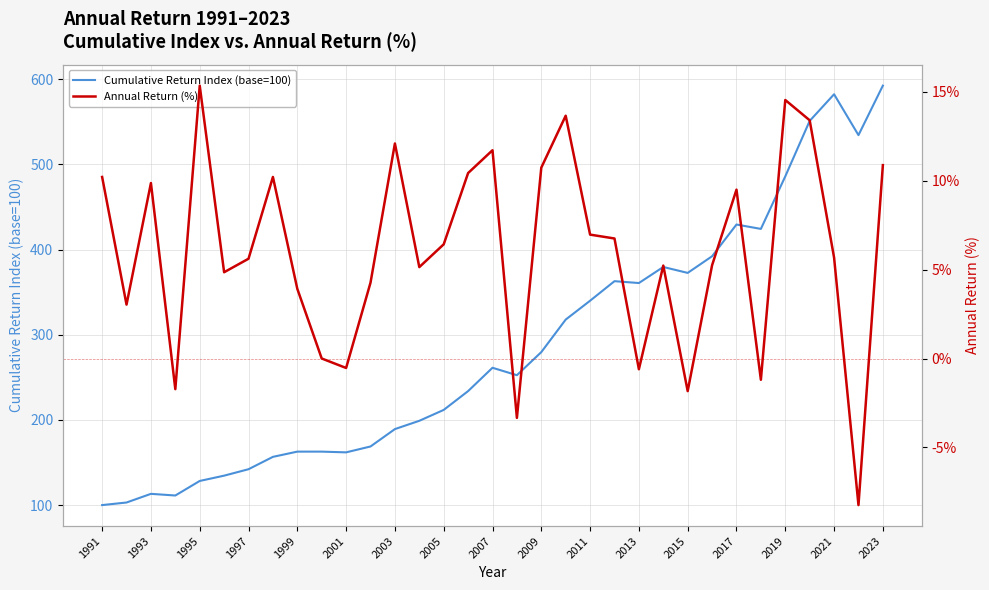

True or false: Cumulative Return Index (base=100) has a value of 189.2 at 2003.

True